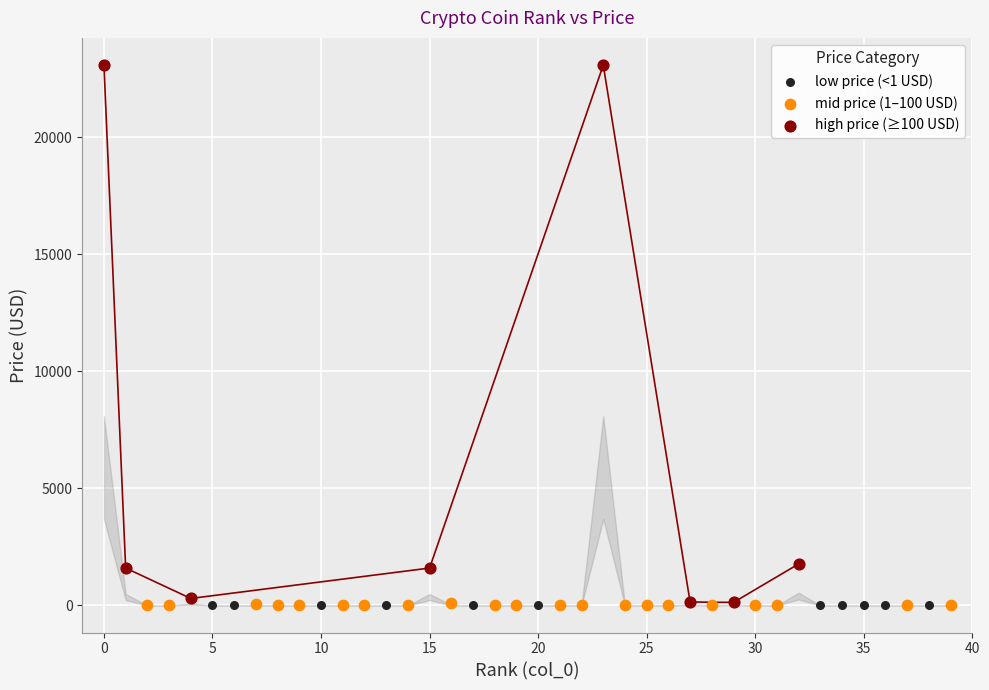

Which series reaches the maximum Y coordinate?

high price (≥100 USD)